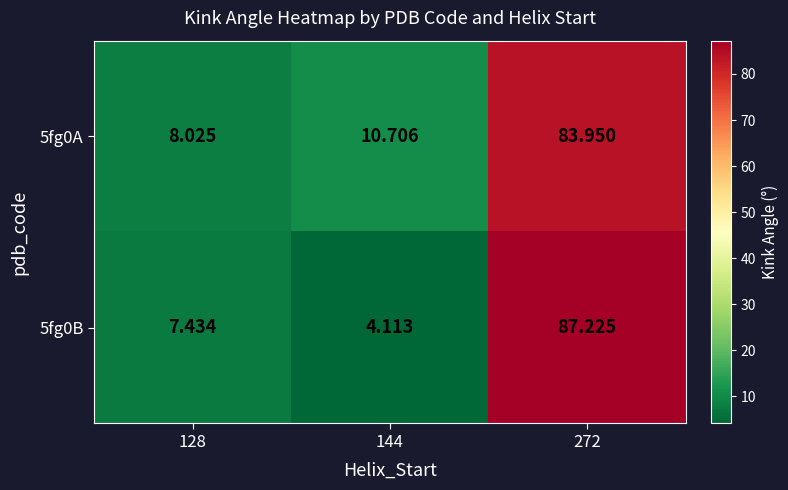

Between 144 and 272, which series saw the biggest shift?

5fg0B